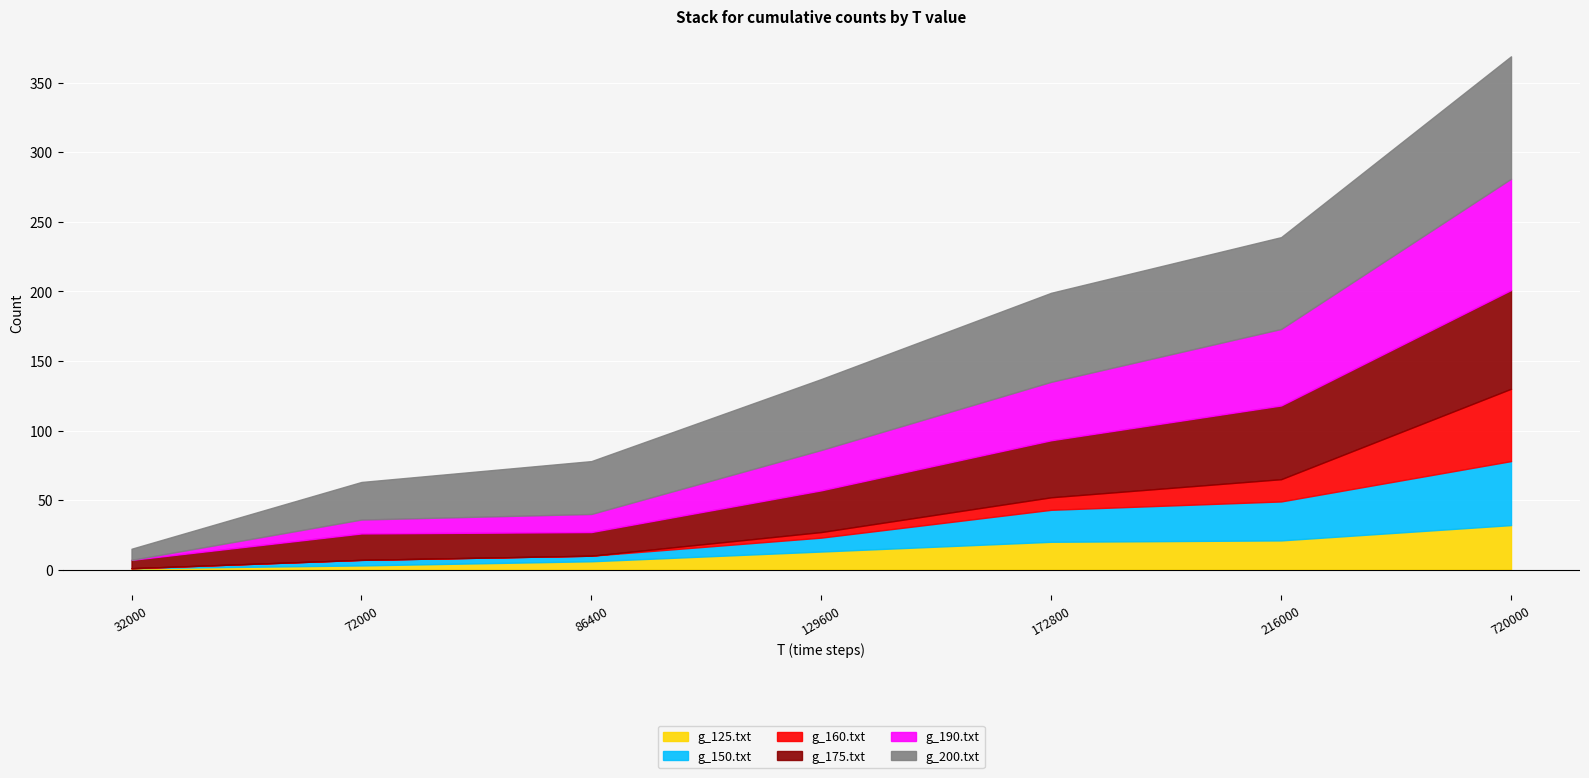

Which category has the highest value in the g_175.txt series?

720000